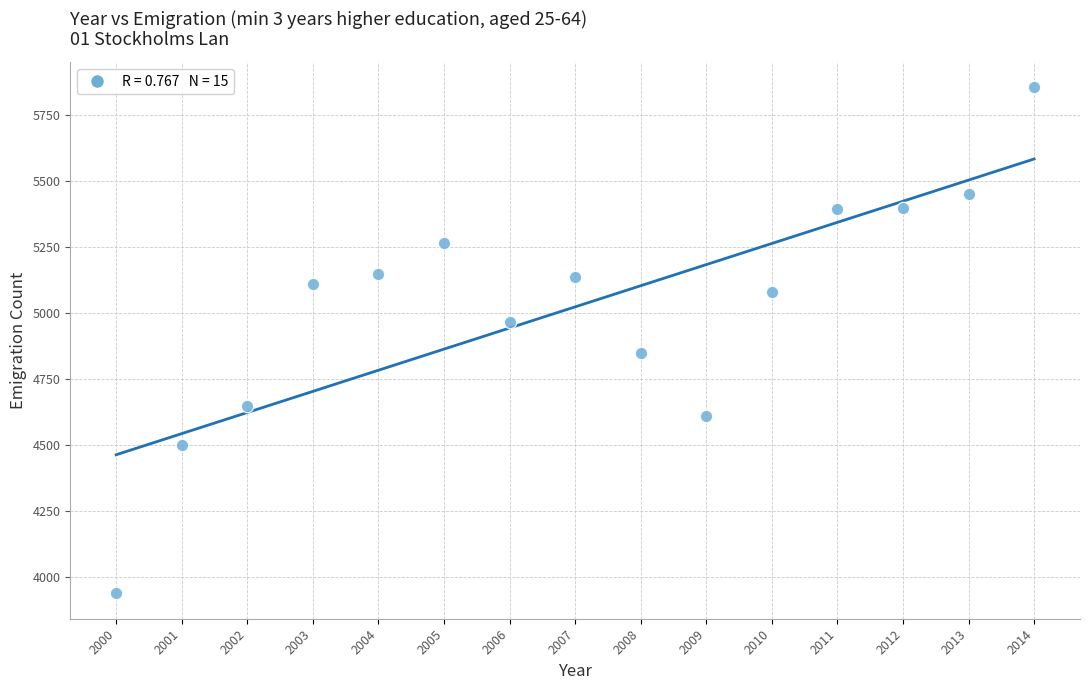

What is the range of X values (max minus min)?

14